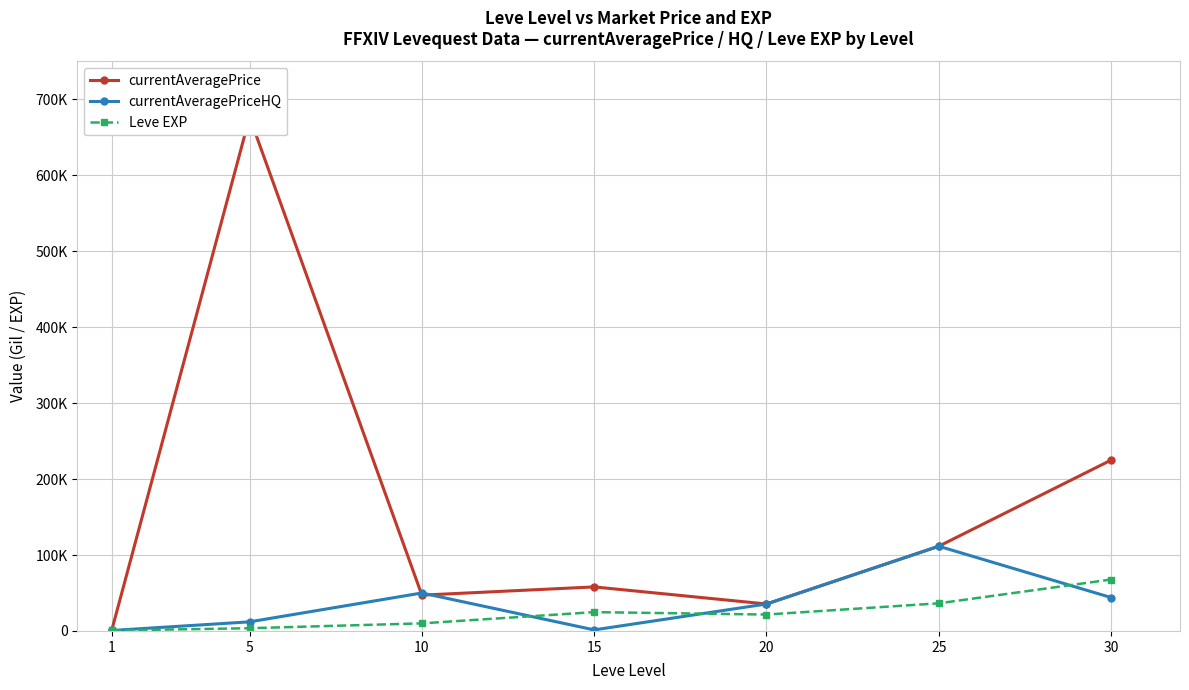

What is the greatest value displayed?

676757.9